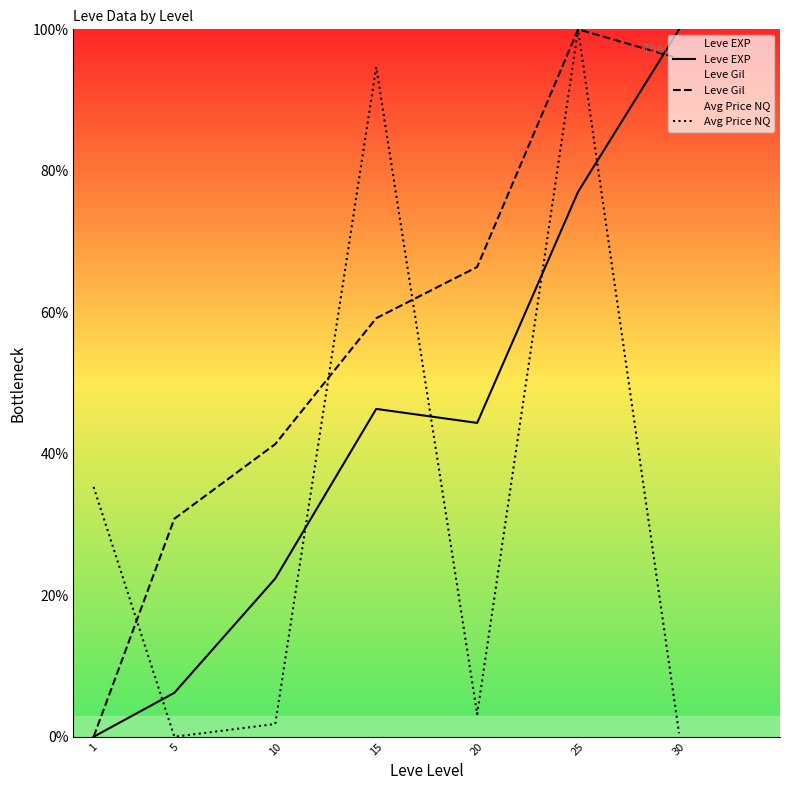

True or false: Leve EXP has more than 0 interior local peaks.

True